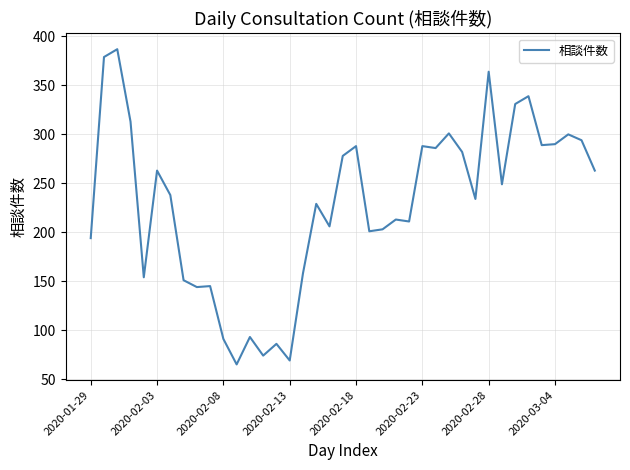

True or false: the data has more than 2 interior local peaks.

True